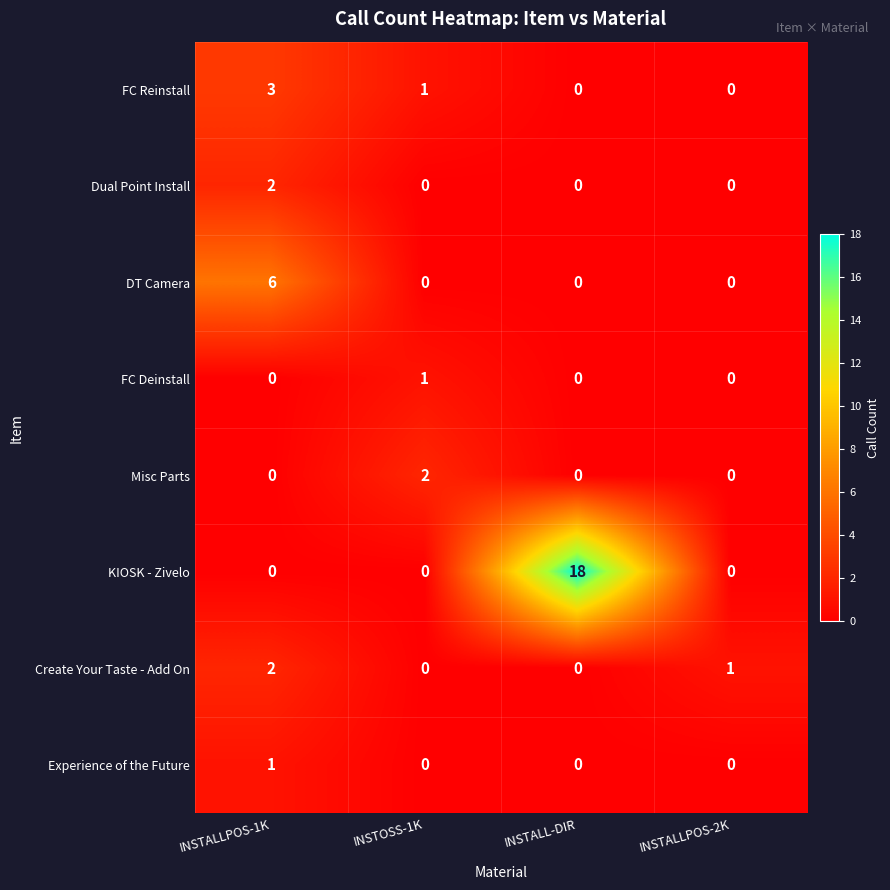

The Dual Point Install series shows -1 at INSTALLPOS-2K. True or false?

False